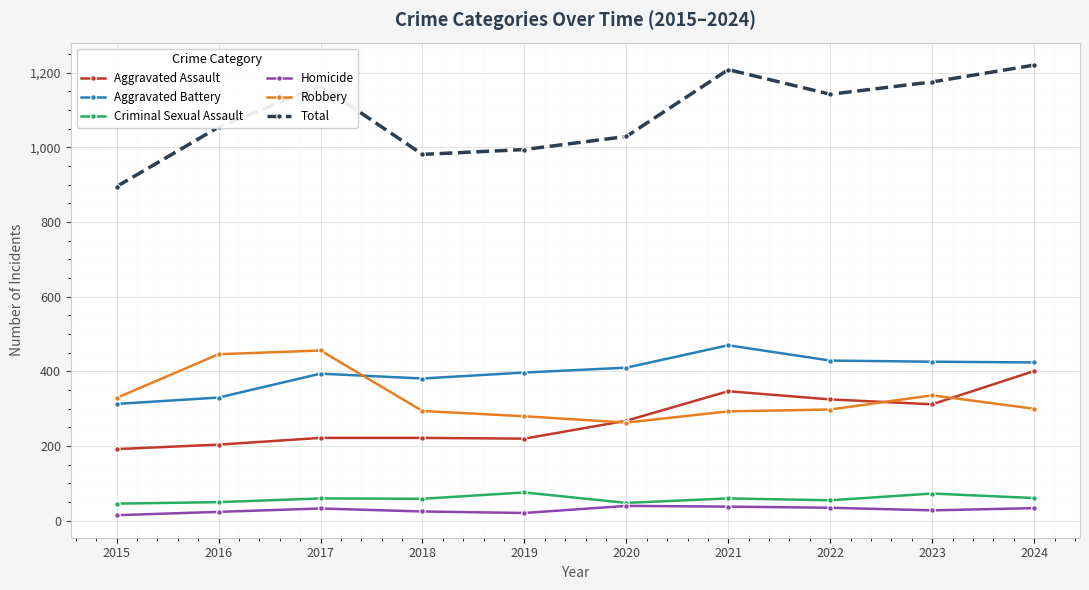

Is it true that Total equals 1854 at 2017?

False